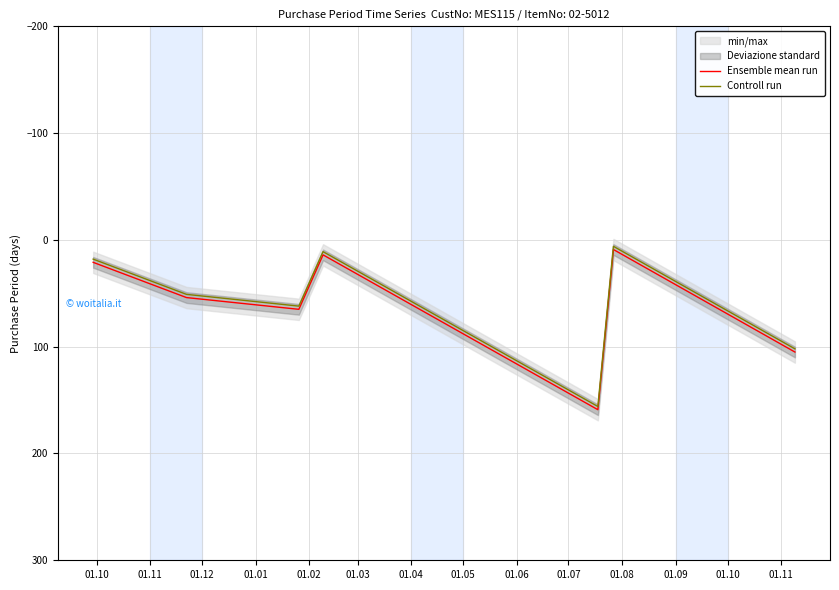

True or false: Ensemble mean run and Controll run intersect in this chart.

False